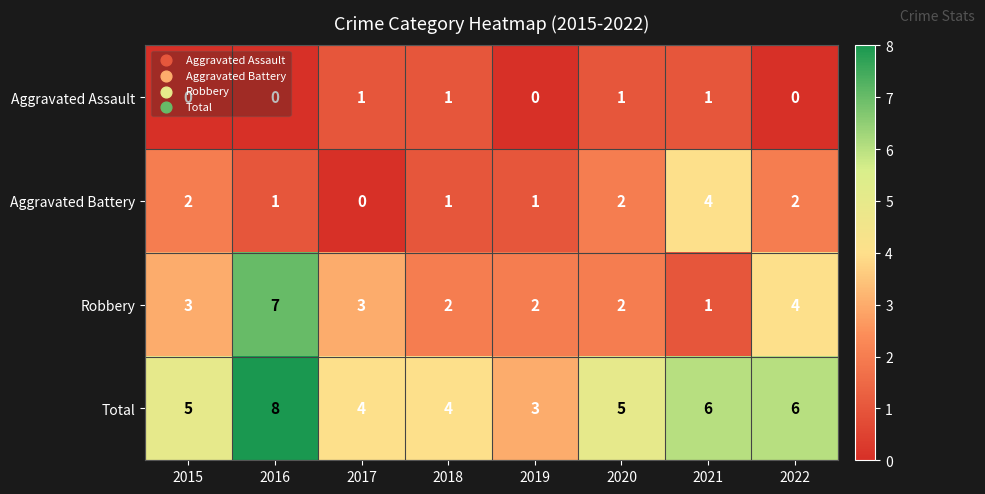

Count the number of categories in the chart.

8